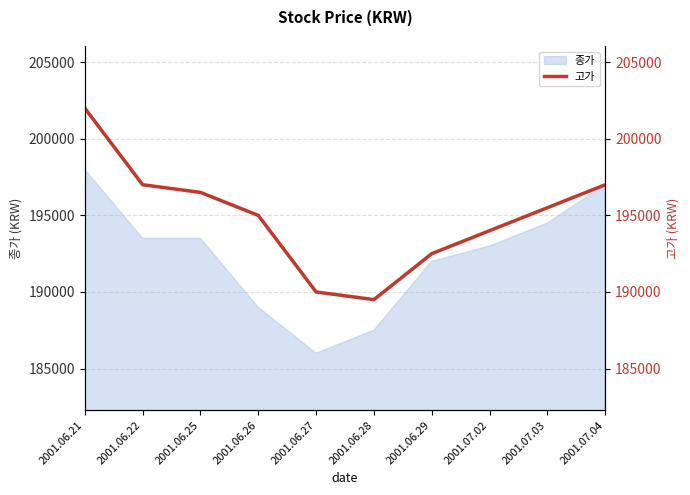

The chart shows a value of 189500 at 2001.06.28. True or false?

True